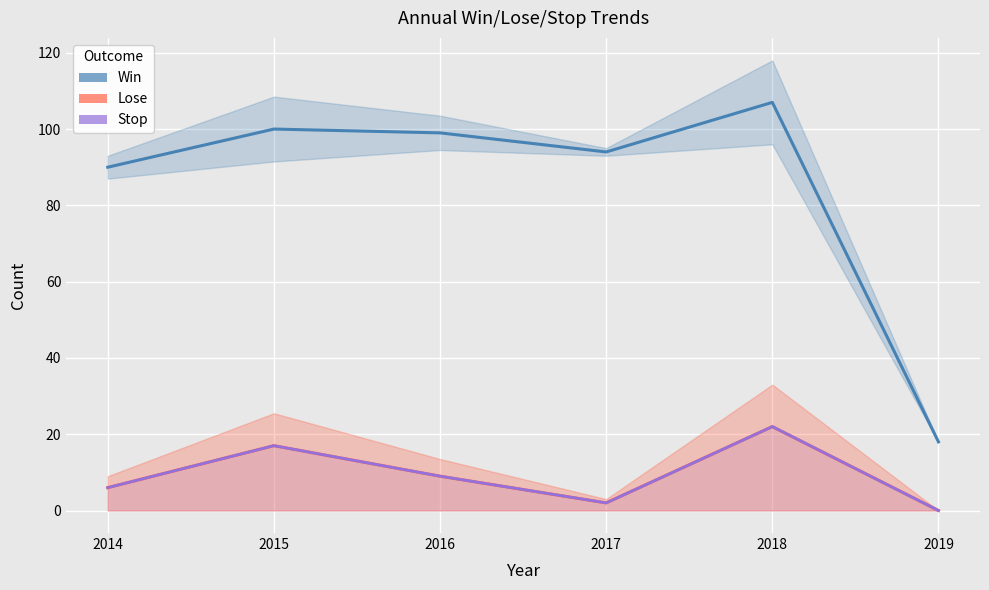

How many distinct data groups are displayed?

3